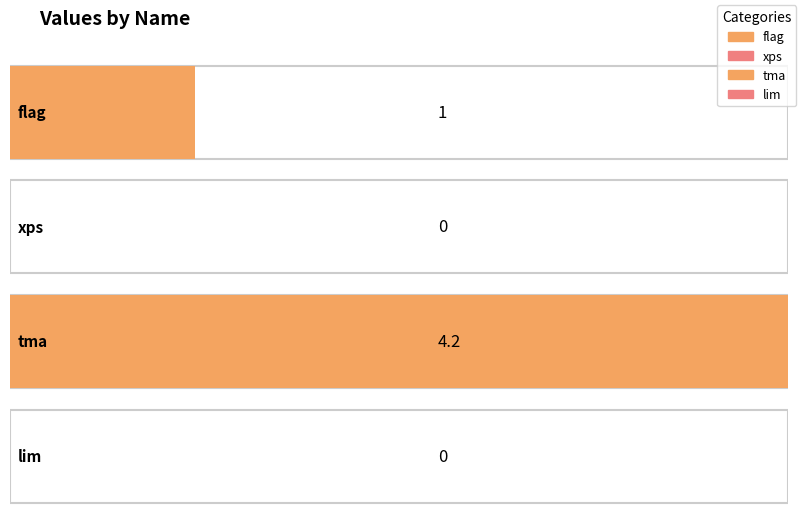

How many values exceed 1?

1